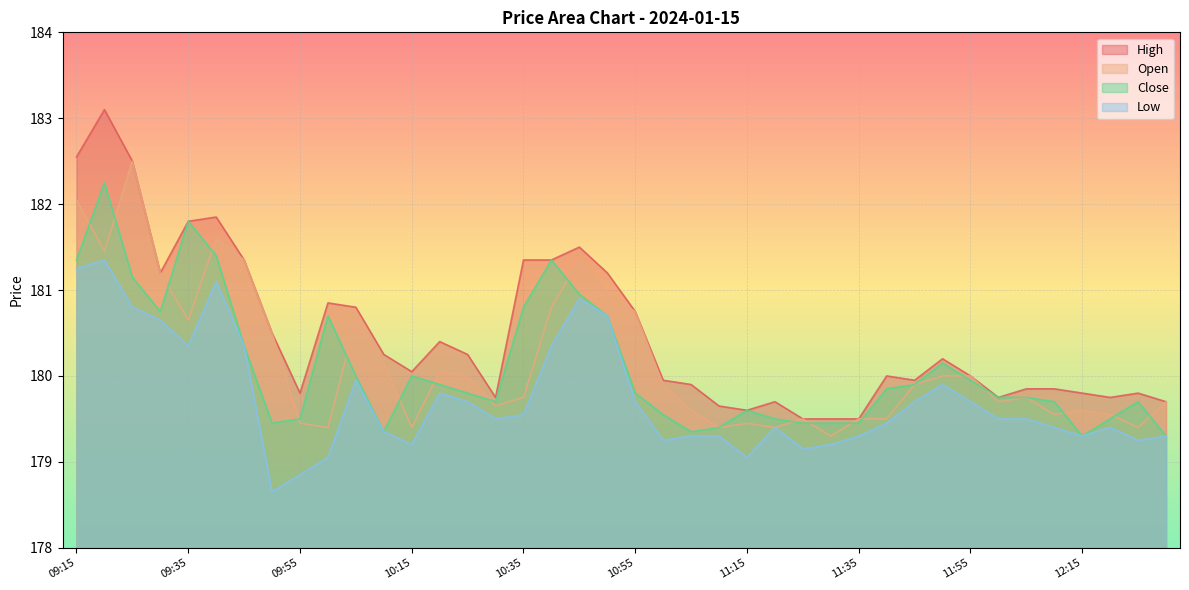

At which category does Close reach its first local valley?

09:30